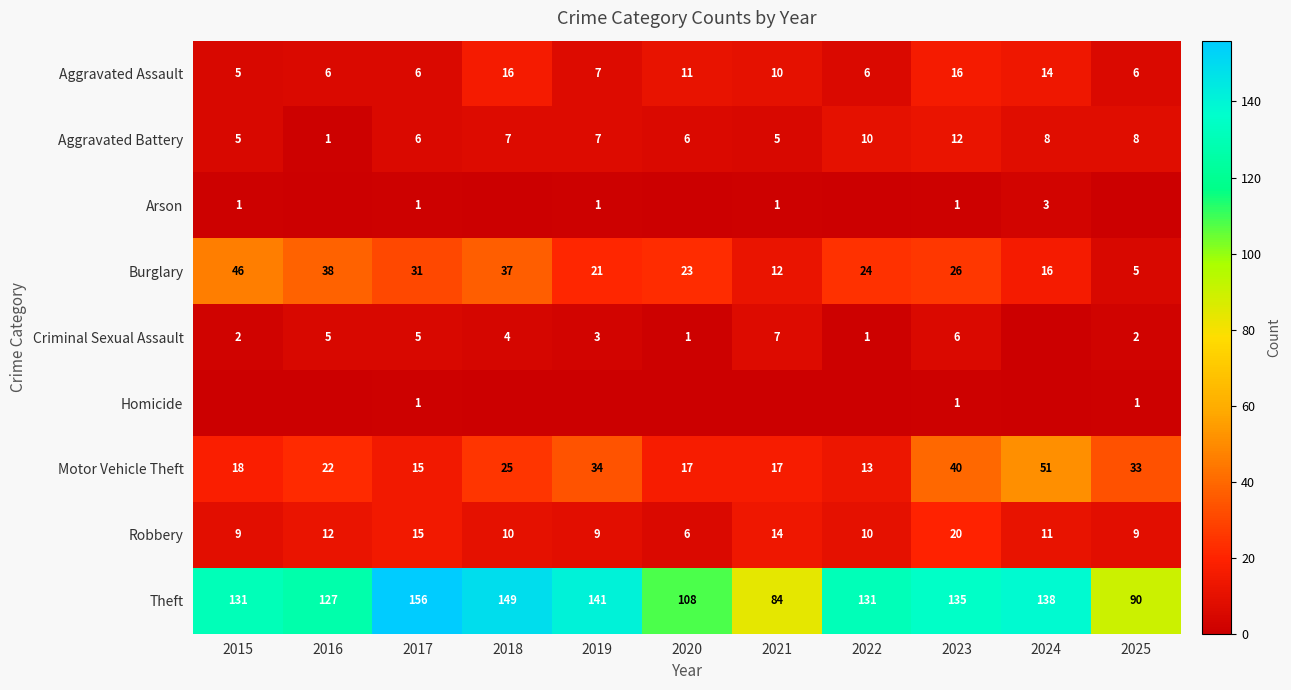

What is the difference between the maximum and second lowest values in the Robbery series?

11